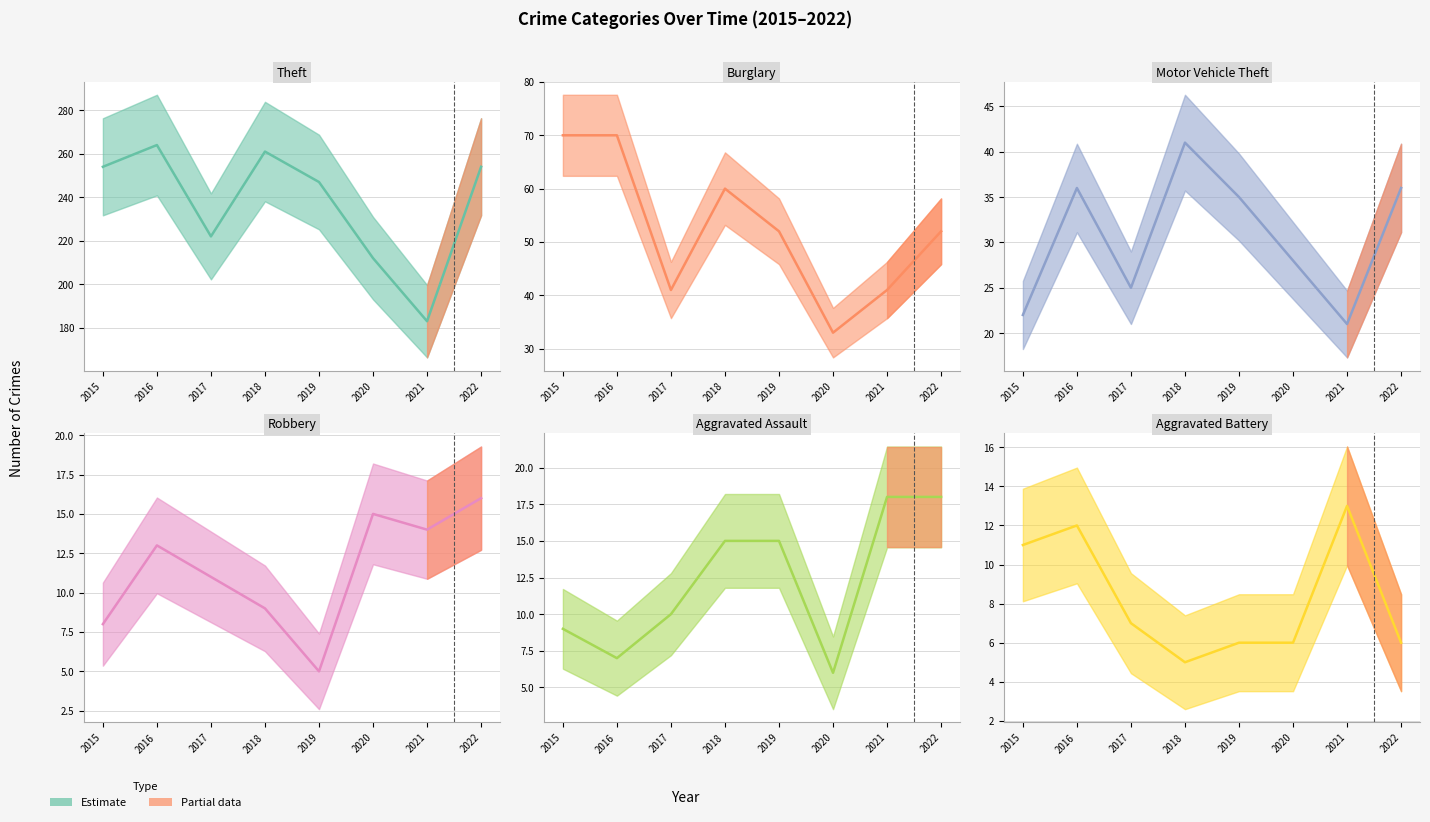

List the series in order of their peak value, lowest first.

Aggravated Battery, Robbery, Aggravated Assault, Motor Vehicle Theft, Burglary, Theft